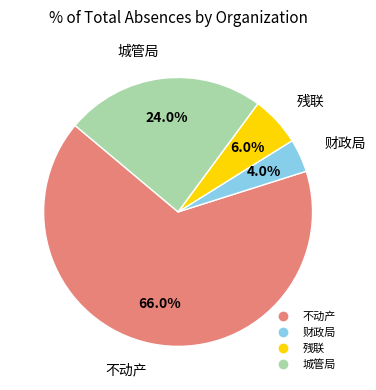

Is there any slice that represents more than half of the pie?

Yes